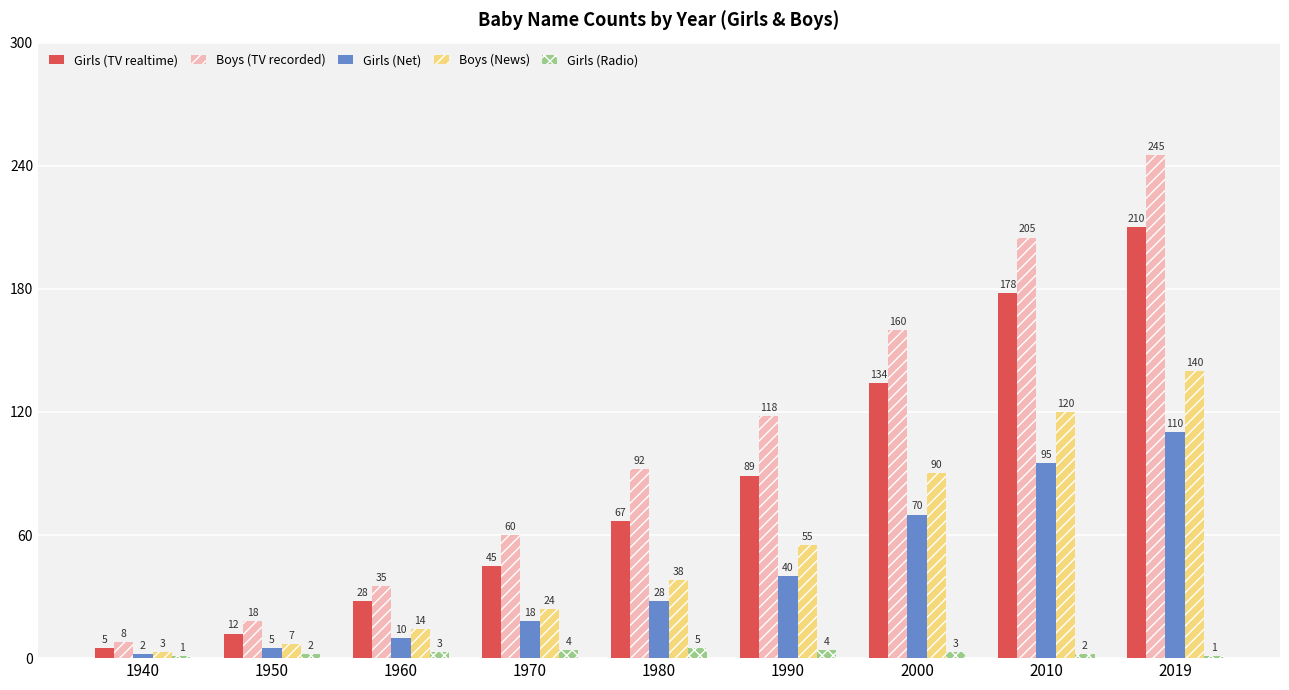

What is the spread (max minus min) of values at 1950?

16